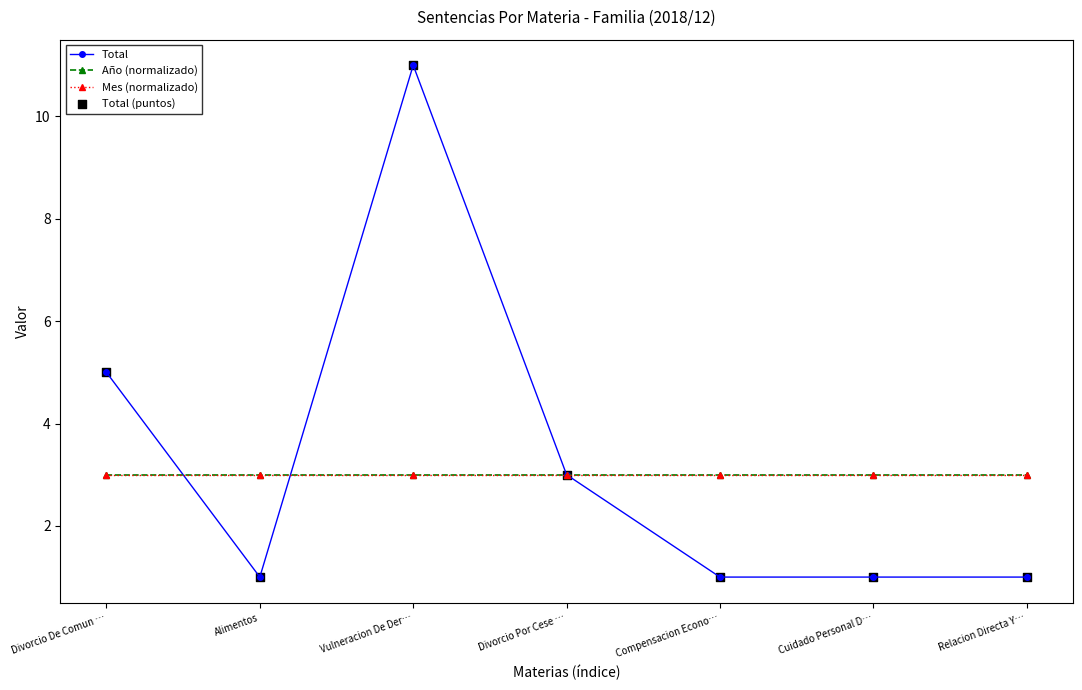

Which series has the largest total across all categories?

Total